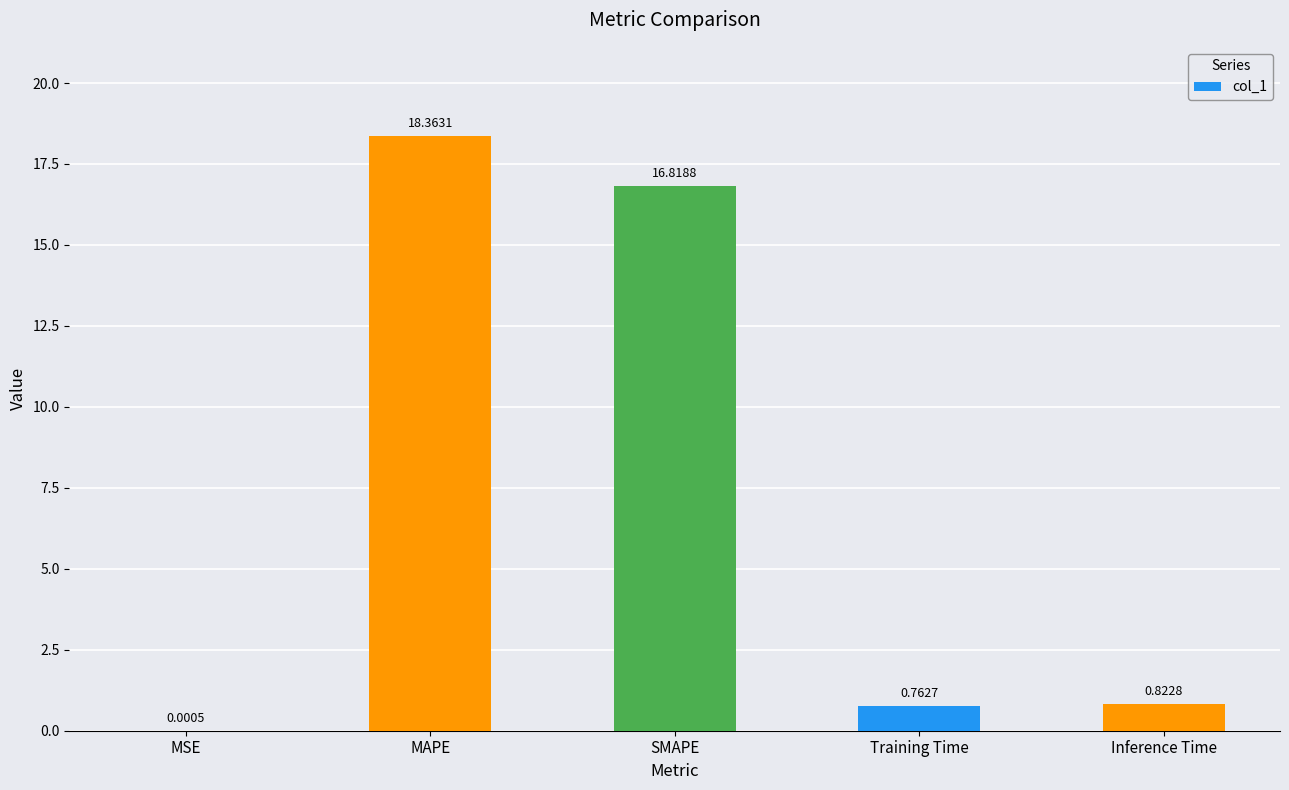

Which category has the highest value across all series?

MAPE